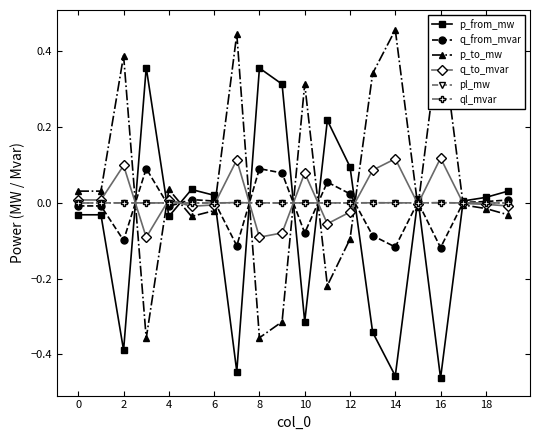

At which category does q_from_mvar reach its first local valley?

2